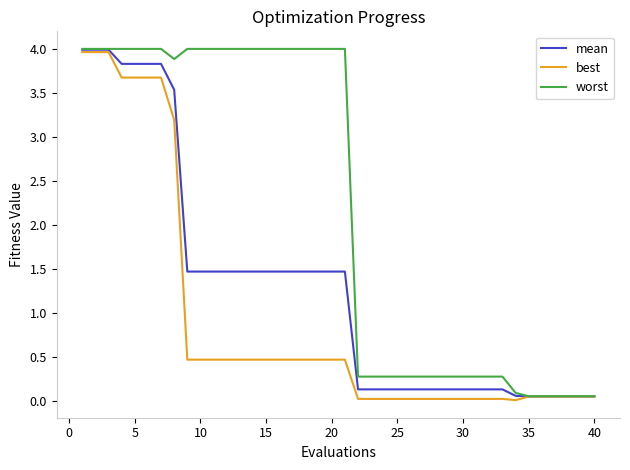

What are all the series names shown in the legend?

mean, best, worst